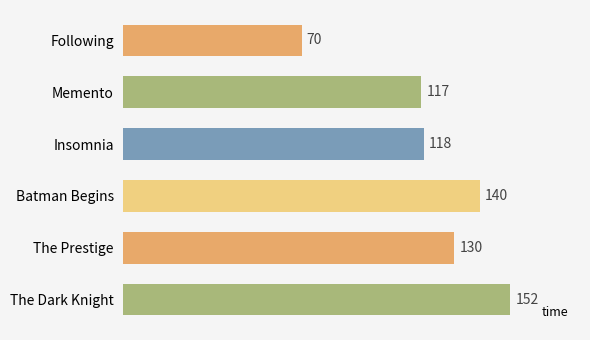

How many categories are shown in the chart?

6